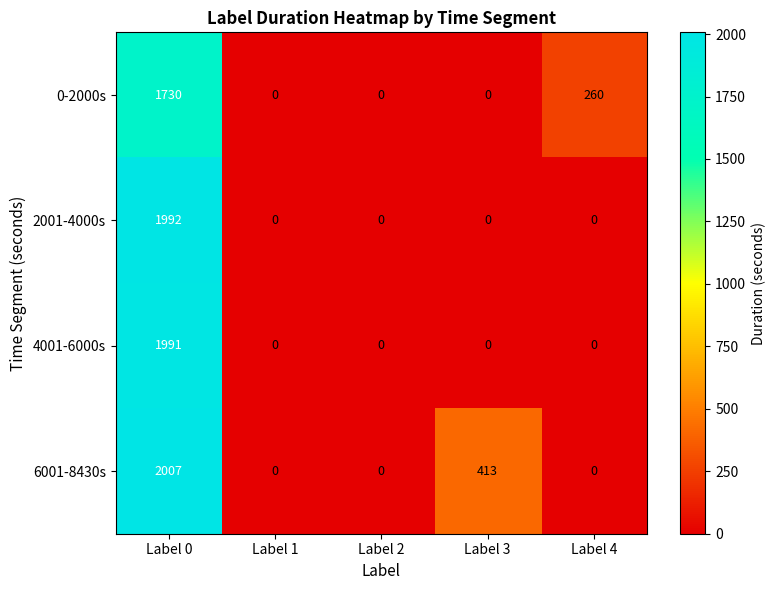

Is it true that 2001-4000s equals 0 at Label 1?

True